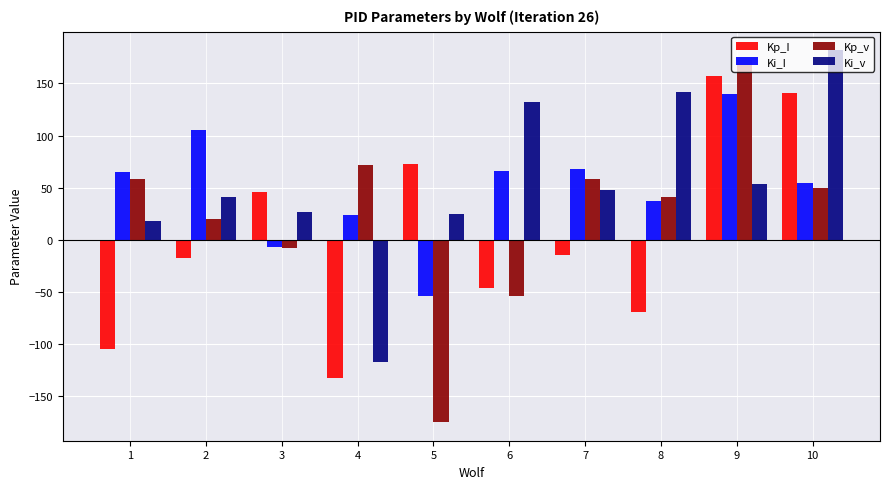

Is the value of Ki_v at 9 greater than the value of Kp_I at 5?

No